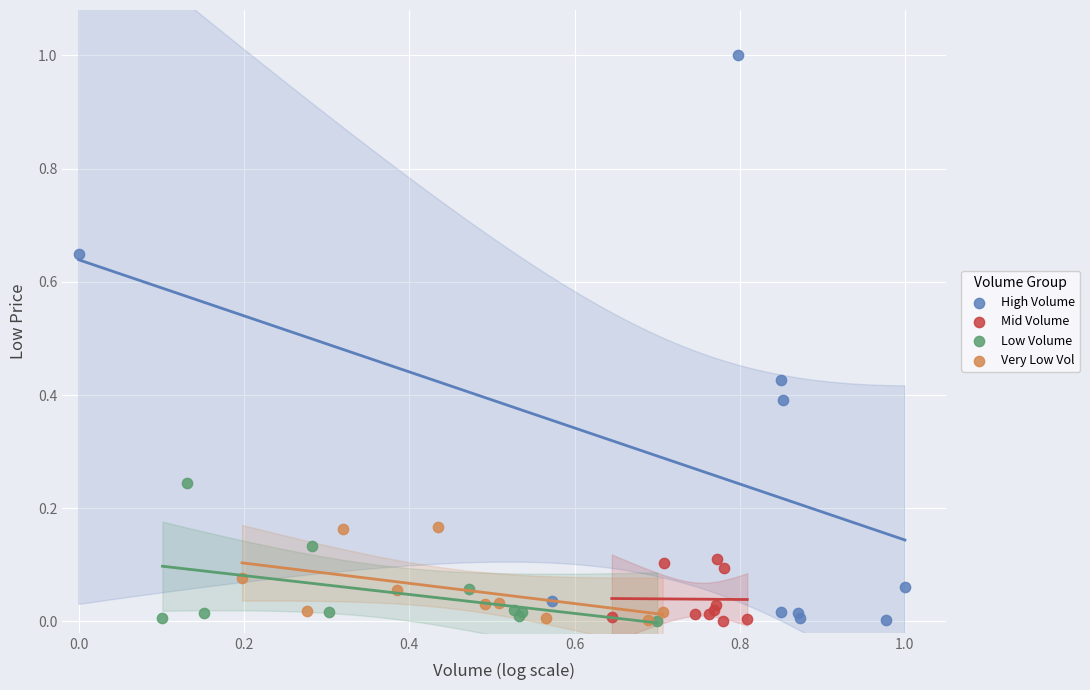

Which series reaches the maximum Y coordinate?

High Volume